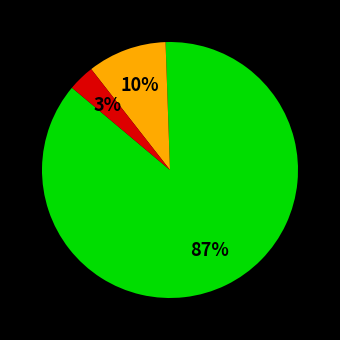

To the nearest percent, what is the average slice percentage?

33%